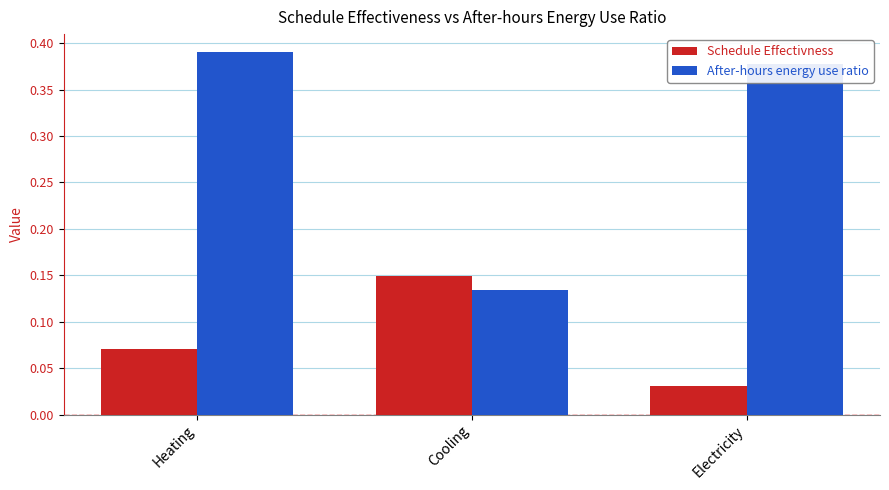

Rank the series at Electricity from highest to lowest value.

After-hours energy use ratio, Schedule Effectivness